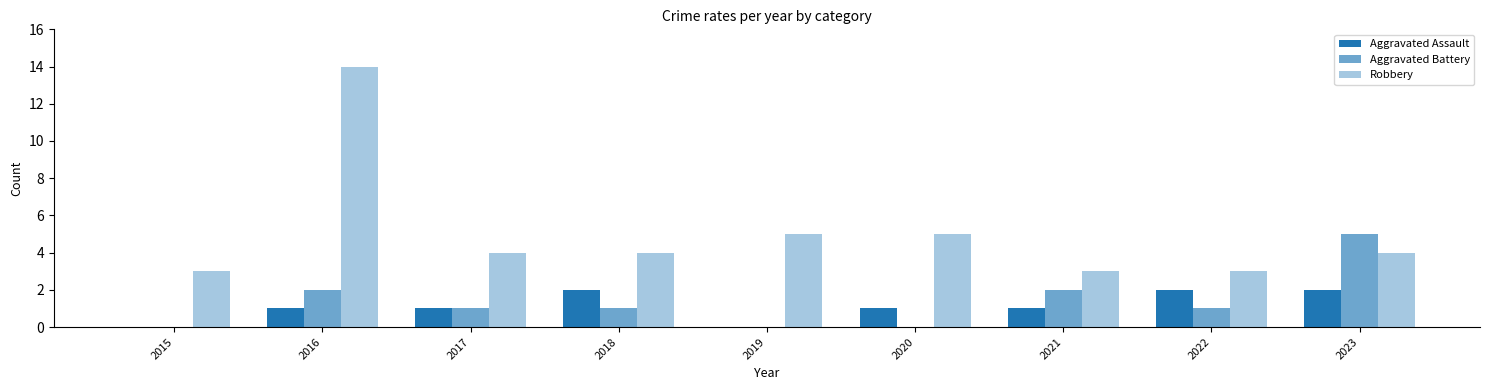

How many groups of bars are there?

9